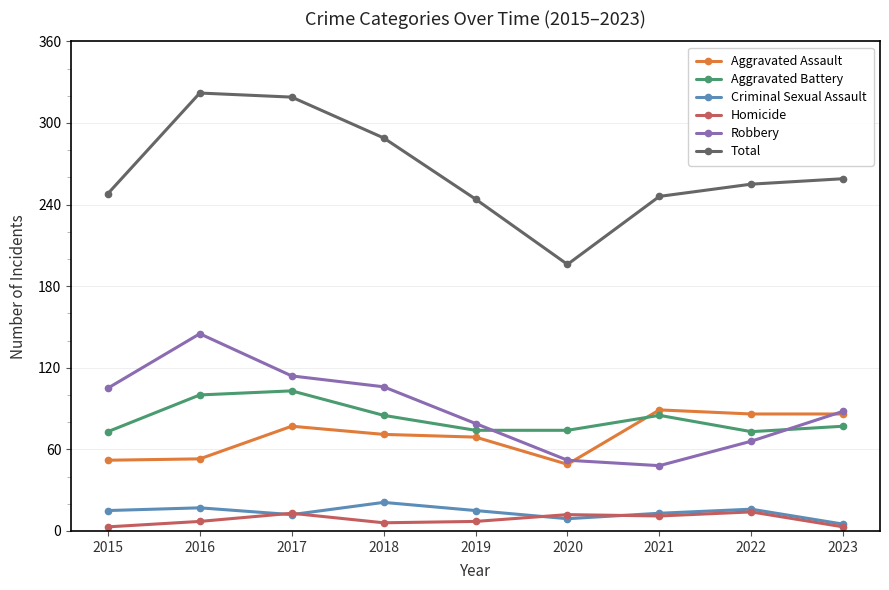

Which series changed the most between 2020 and 2021?

Total